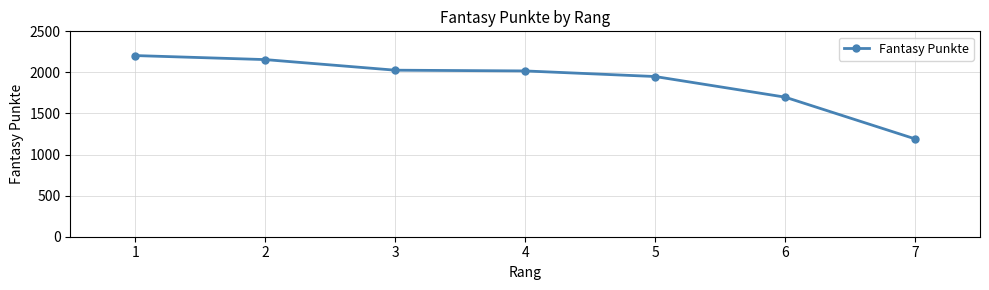

What is the sum of all values?

13246